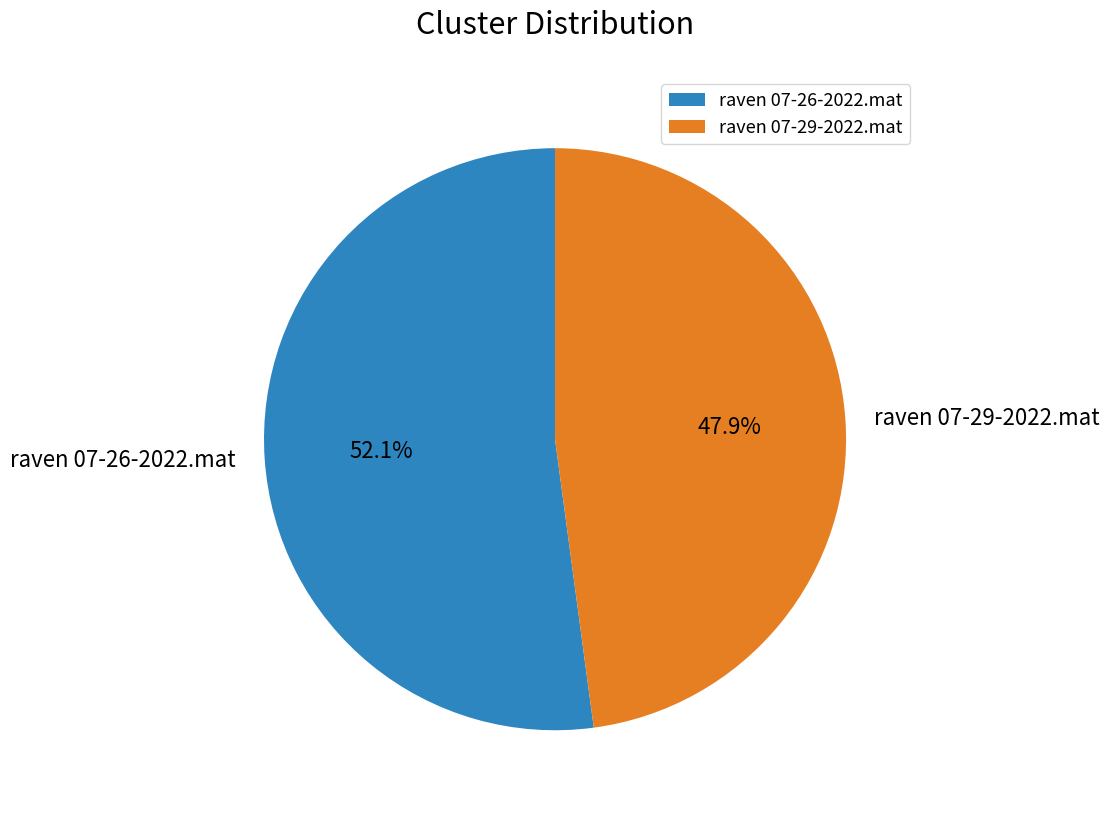

To the nearest percent, what is the difference between the largest and smallest slice percentages?

4%